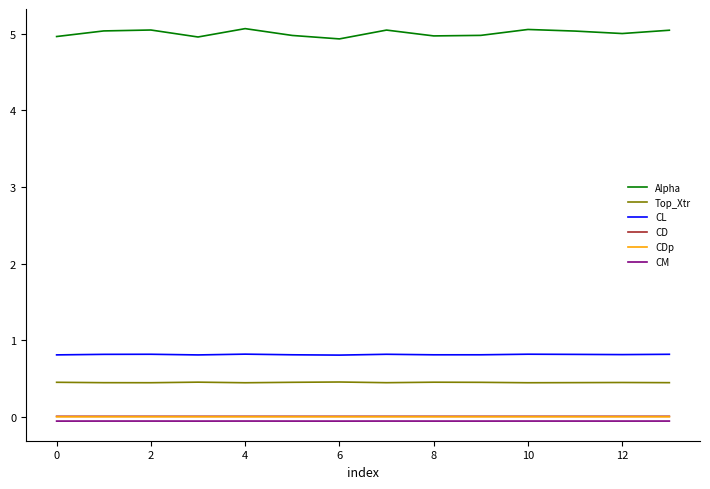

What is the lowest value of the Top_Xtr series?

0.4